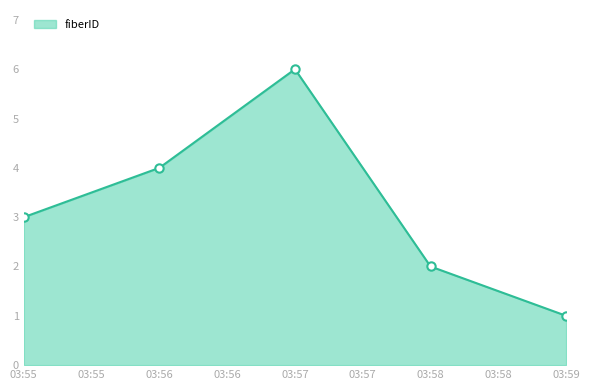

Is it true that the value at 03:58 is 3?

False